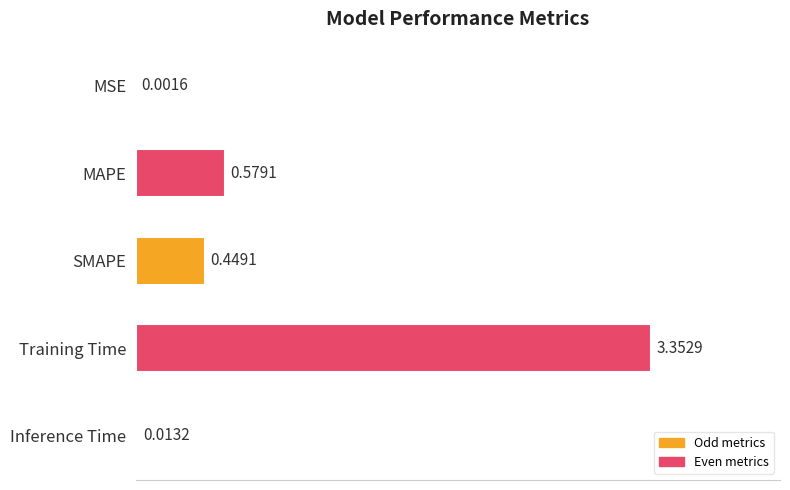

What is the sum of all values?

4.4